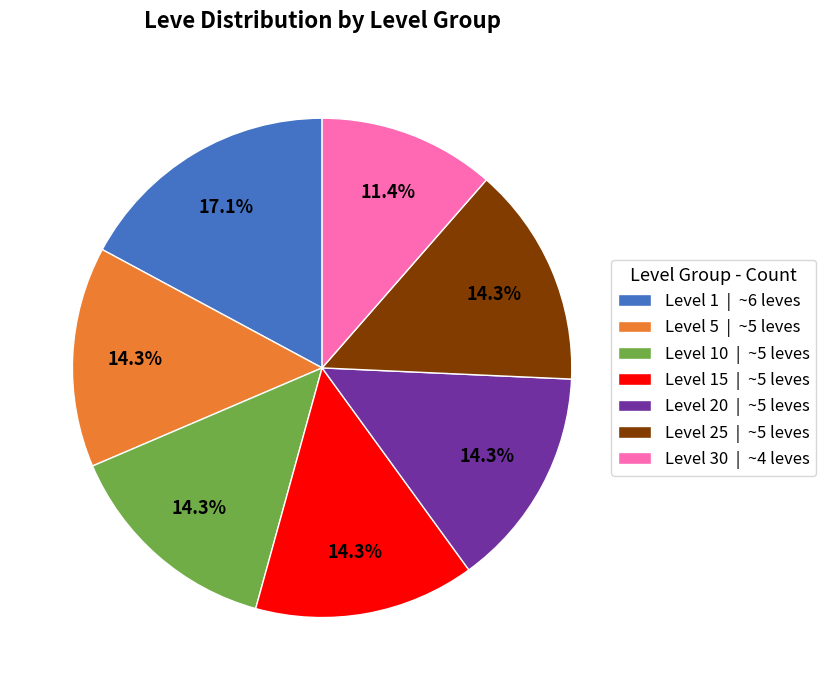

Combined, do Level 5 | ~5 leves and Level 20 | ~5 leves account for over 50%?

No